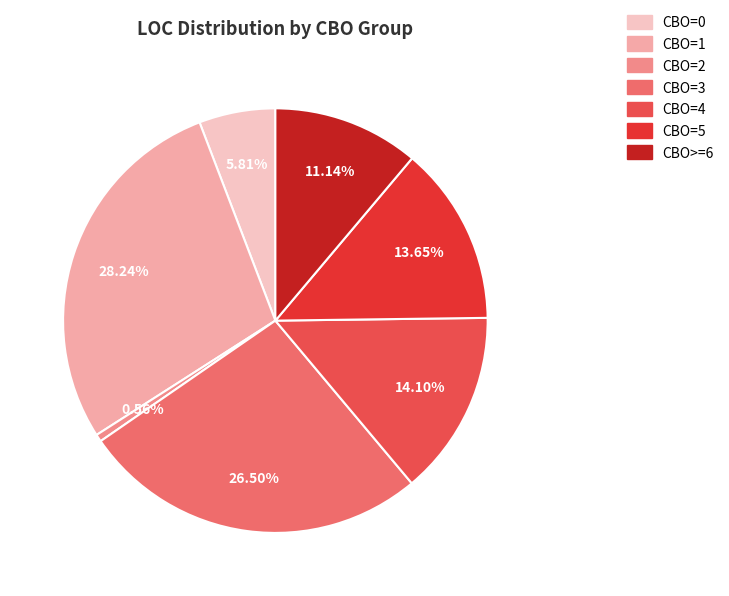

Count the number of slices in the pie.

7